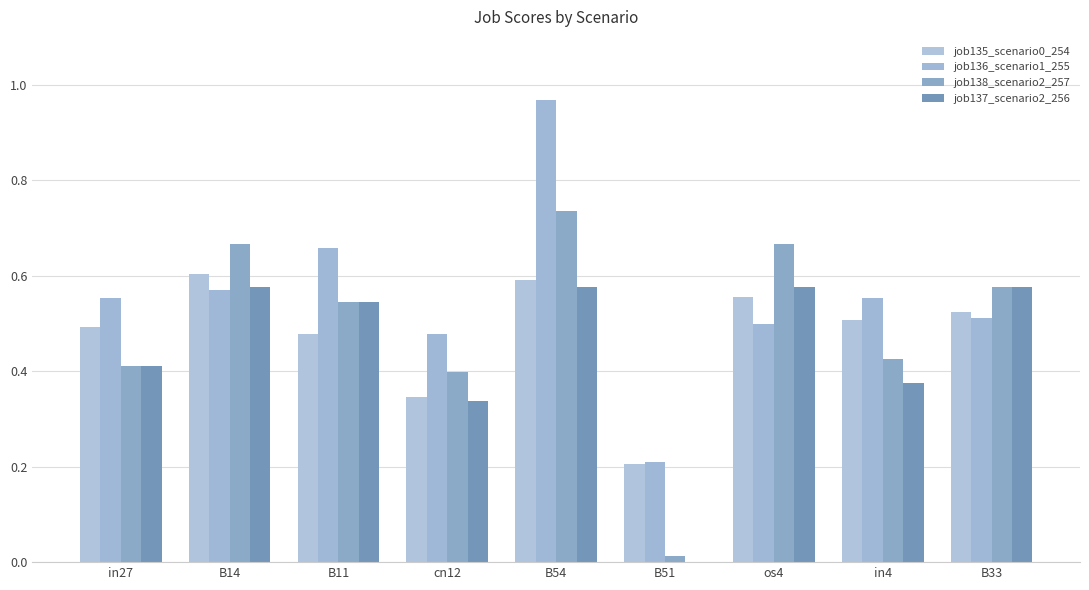

How many values in the job137_scenario2_256 series exceed 0?

8